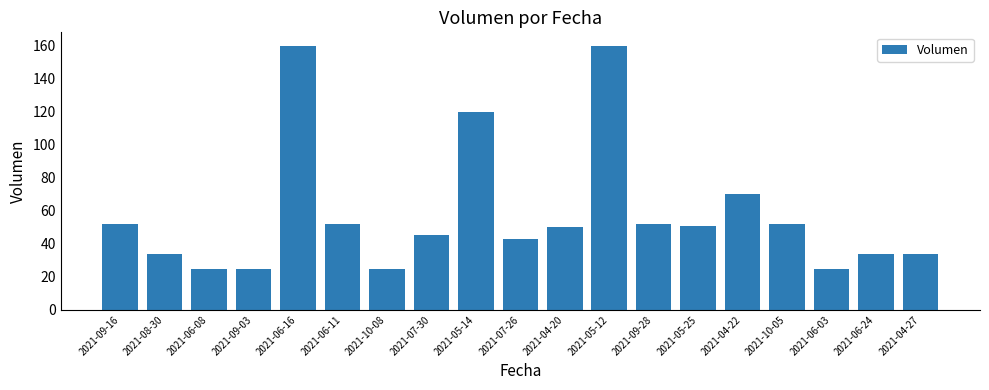

Reading right to left, transcribe all the data shown in this chart.

34	34	25	52	70	51	52	160	50	43	120	45	25	52	160	25	25	34	52